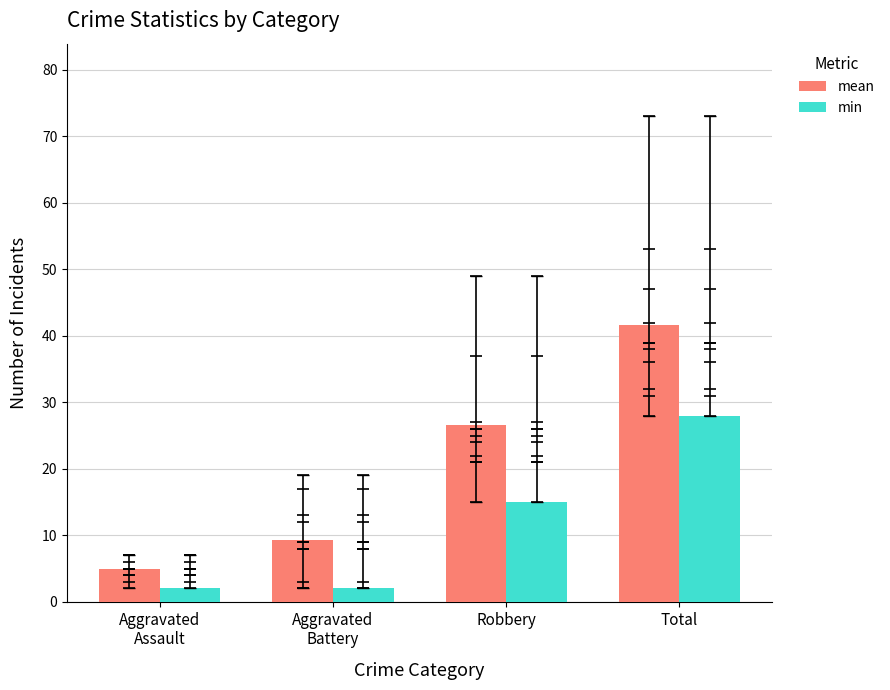

Which series has the largest total across all categories?

mean